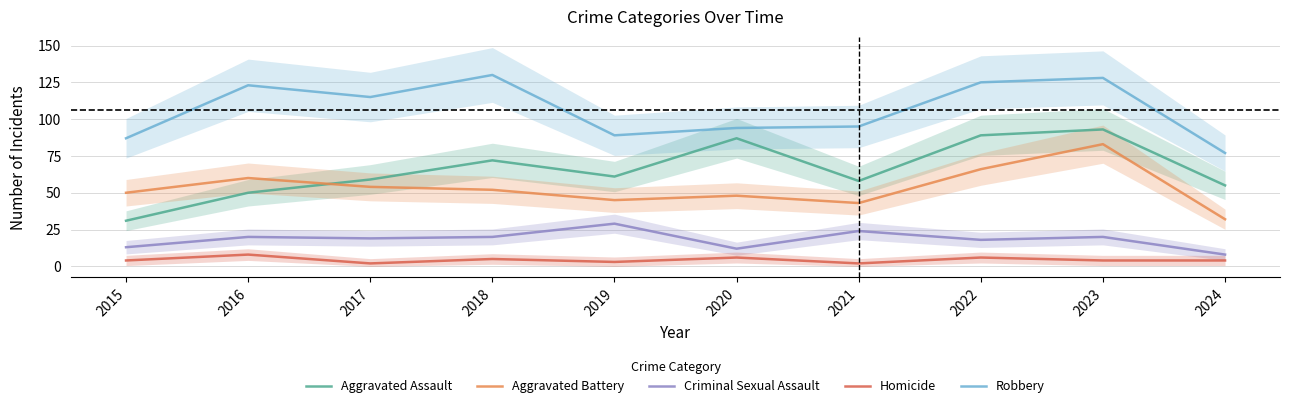

True or false: Robbery and Aggravated Battery cross at least once.

False